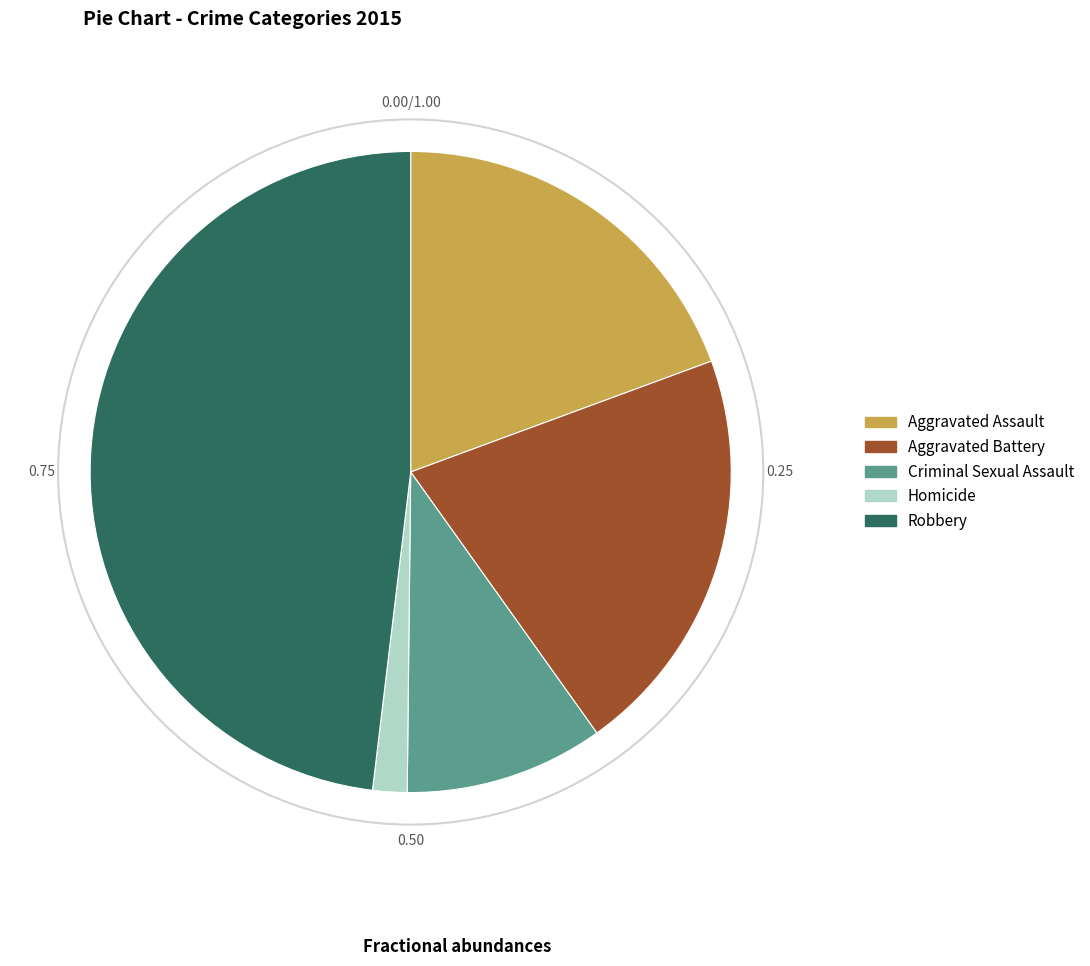

How many segments does this pie chart have?

5